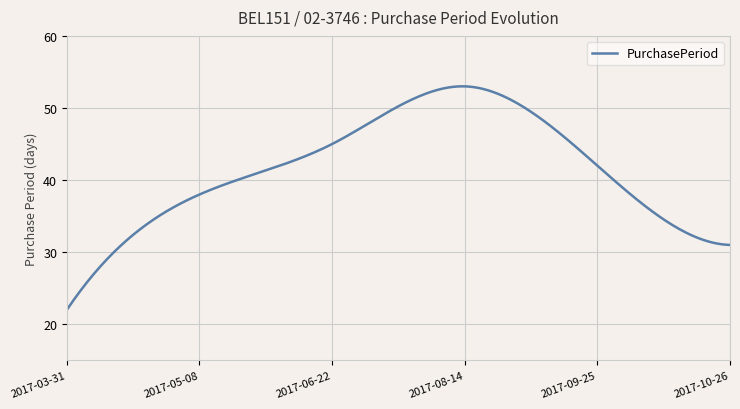

What is the greatest value displayed?

53.0